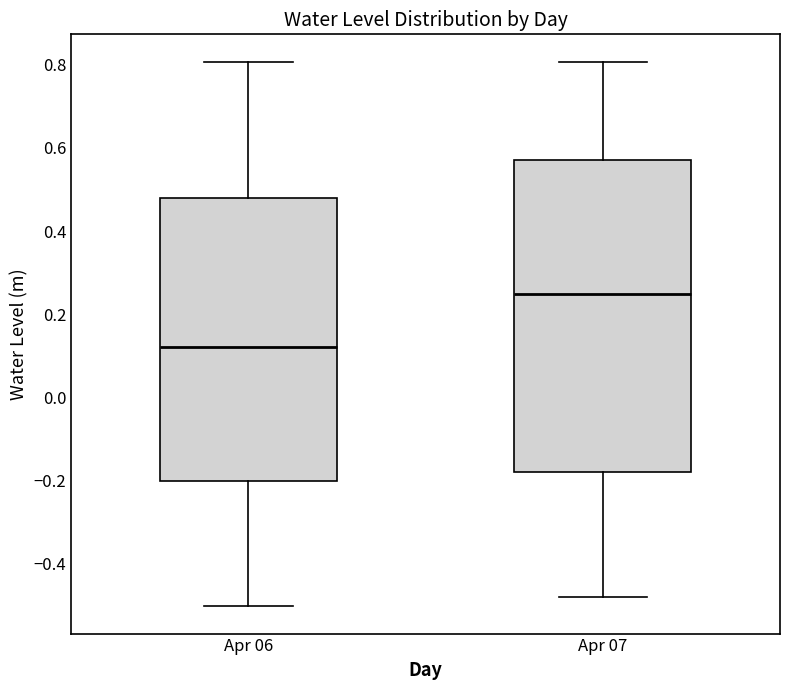

Which box has the lowest median line?

Apr 06